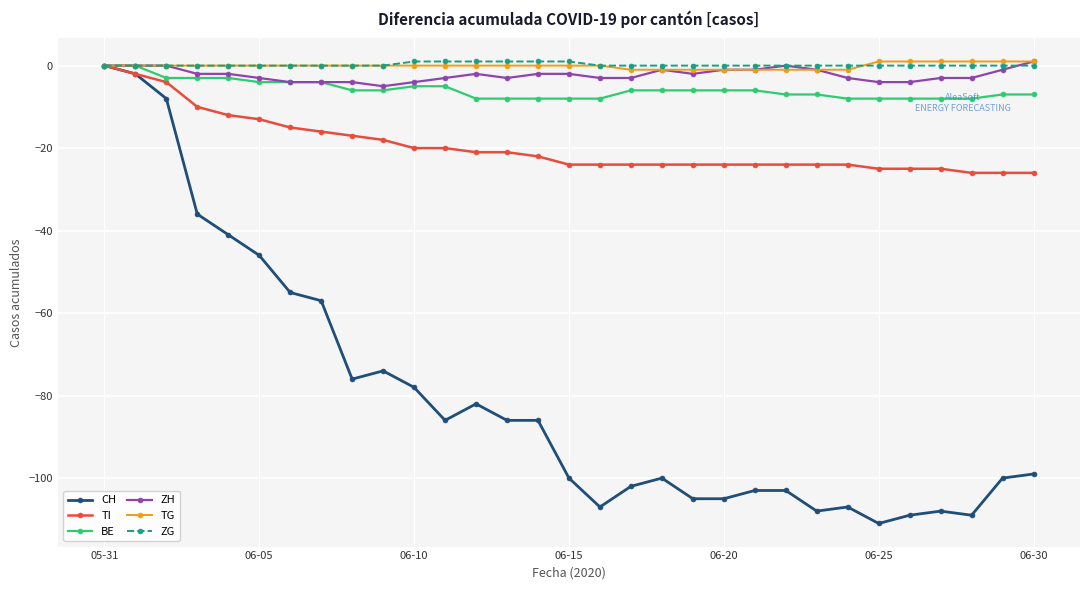

What is the sum of all TI values?

-604